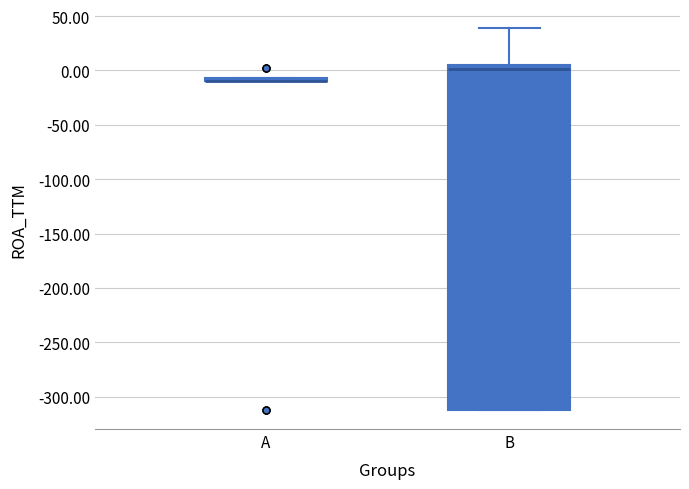

Where is the lower edge of the box for A on the y-axis? The values are not printed on the chart, so give them approximately, as read against the axis.

-10